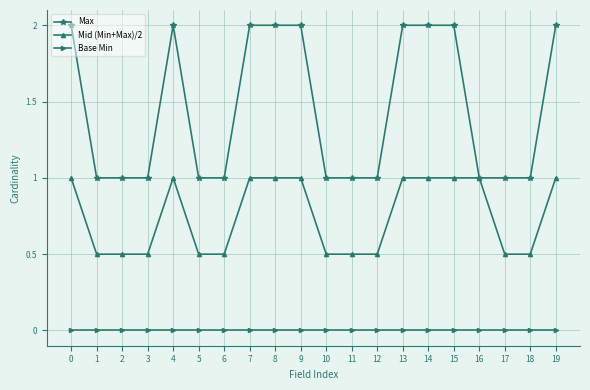

Reading left to right, list all the values displayed in this chart.

Max: 0=2.0	1=1.0	2=1.0	3=1.0	4=2.0	5=1.0	6=1.0	7=2.0	8=2.0	9=2.0	10=1.0	11=1.0	12=1.0	13=2.0	14=2.0	15=2.0	16=1.0	17=1.0	18=1.0	19=2.0
Mid (Min+Max)/2: 0=1.0	1=0.5	2=0.5	3=0.5	4=1.0	5=0.5	6=0.5	7=1.0	8=1.0	9=1.0	10=0.5	11=0.5	12=0.5	13=1.0	14=1.0	15=1.0	16=1.0	17=0.5	18=0.5	19=1.0
Base Min: 0=0.0	1=0.0	2=0.0	3=0.0	4=0.0	5=0.0	6=0.0	7=0.0	8=0.0	9=0.0	10=0.0	11=0.0	12=0.0	13=0.0	14=0.0	15=0.0	16=0.0	17=0.0	18=0.0	19=0.0